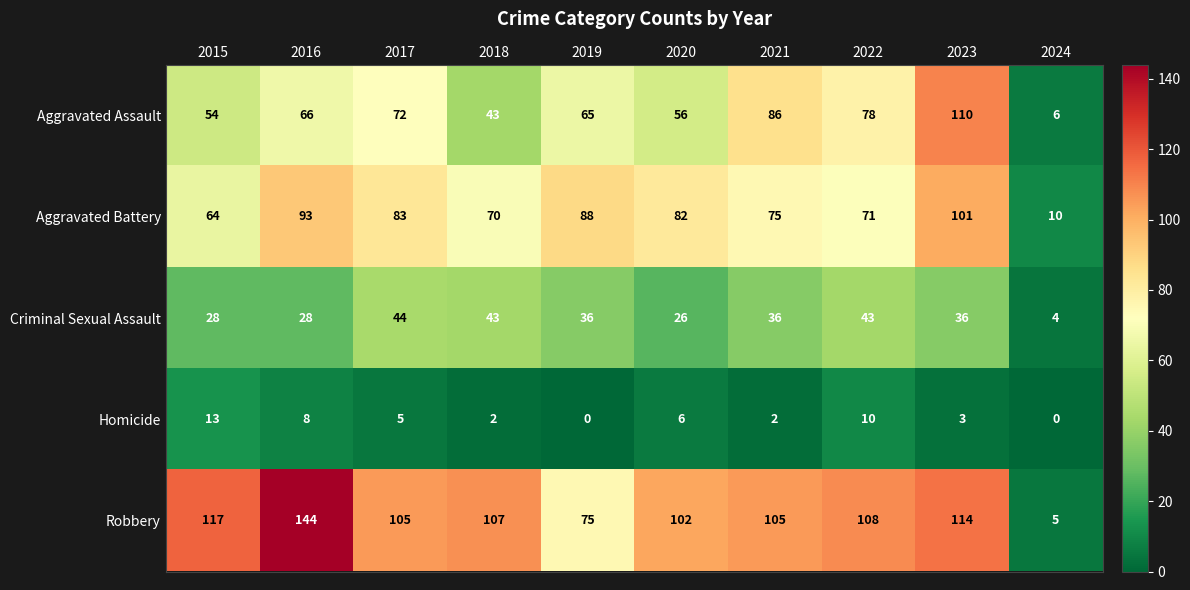

Is it true that Aggravated Assault equals 27 at 2022?

False